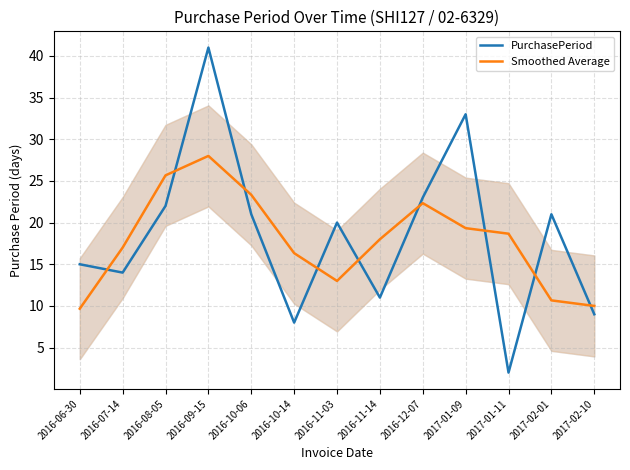

What is the difference between the maximum and minimum values in the PurchasePeriod series?

39.0